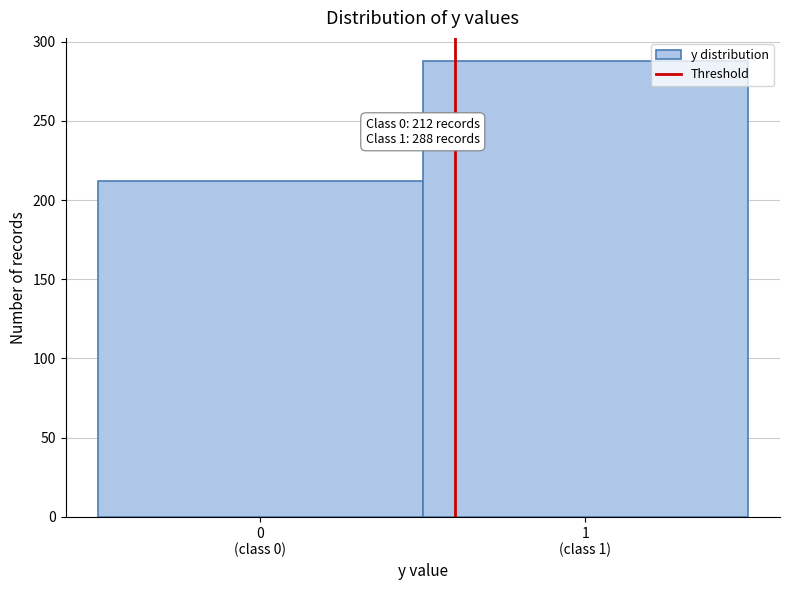

Reading right to left, list all the values displayed in this chart.

288	212